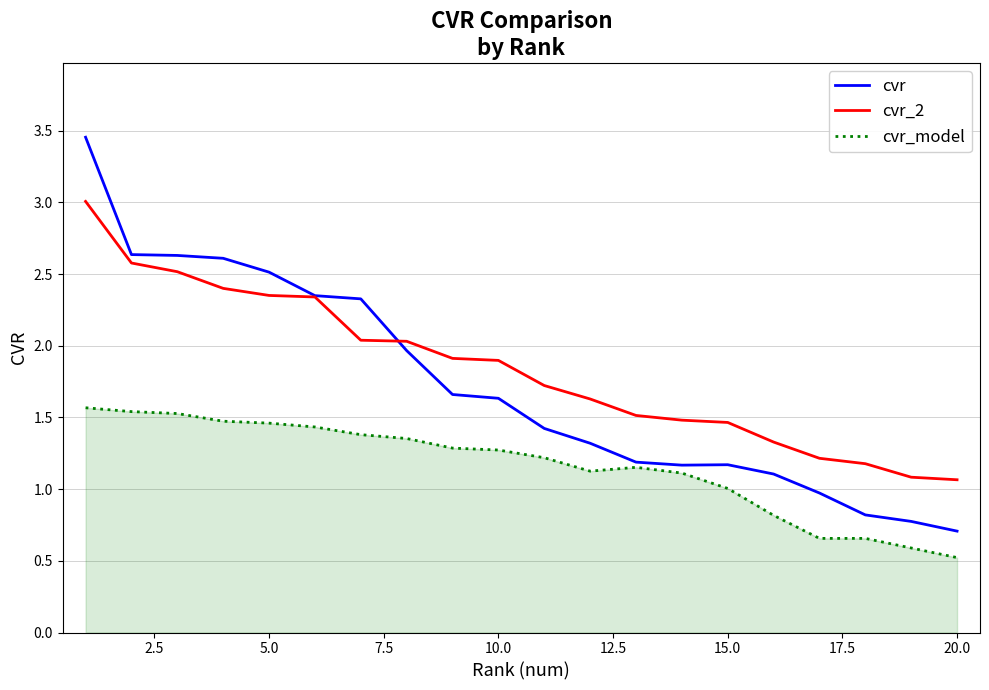

List the series in order of their overall mean, lowest first.

cvr_model, cvr, cvr_2